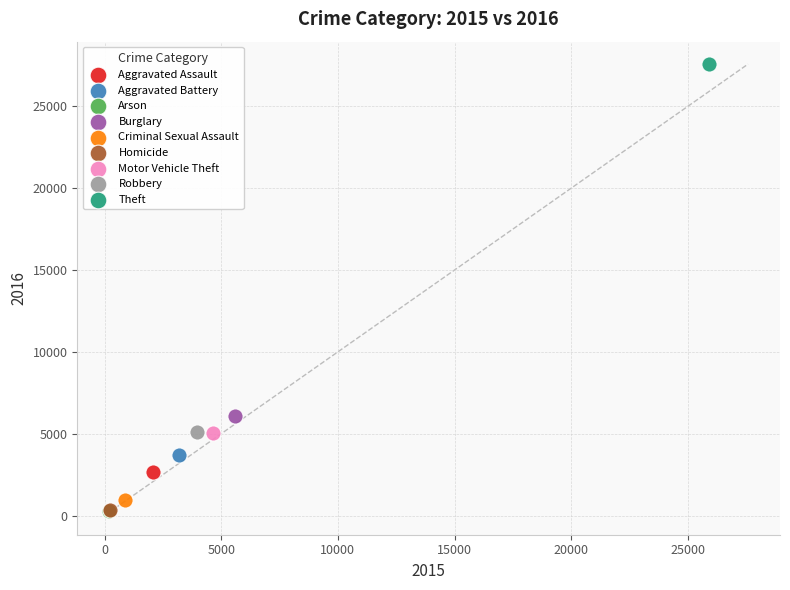

What are all the series names shown in the legend?

Aggravated Assault, Aggravated Battery, Arson, Burglary, Criminal Sexual Assault, Homicide, Motor Vehicle Theft, Robbery, Theft